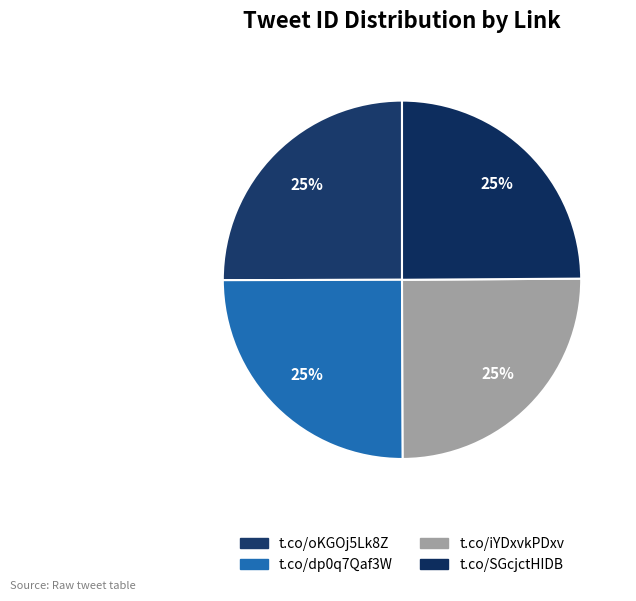

How many segments does this pie chart have?

4